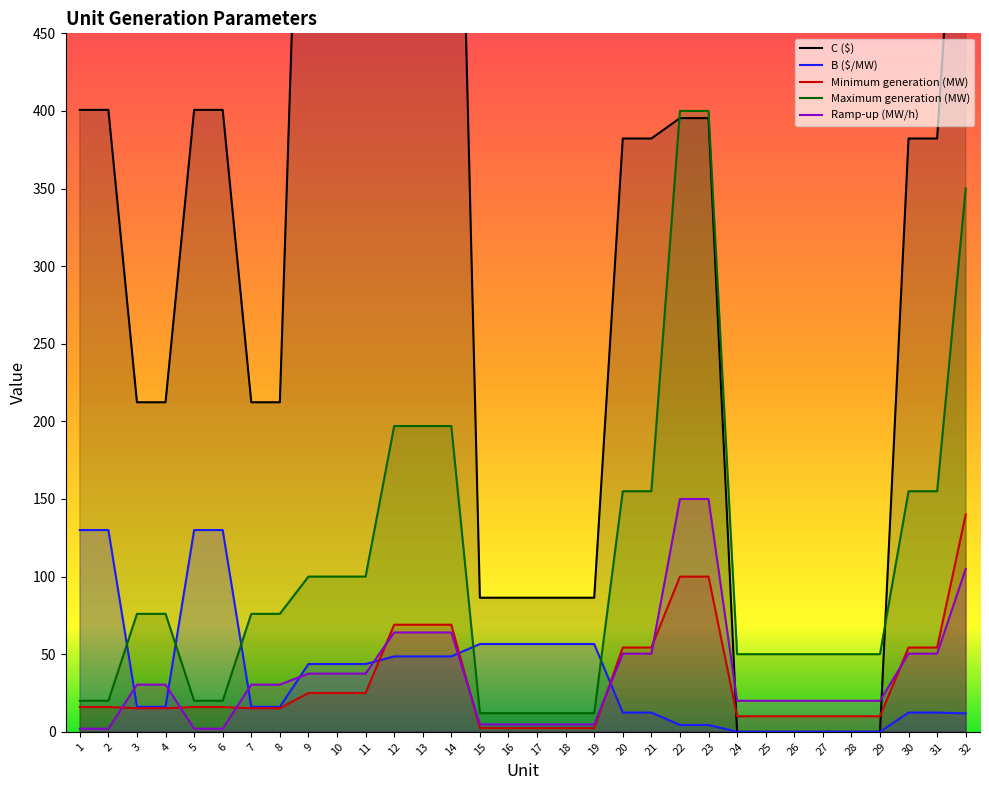

The Maximum generation (MW) series shows 50.0 at 28. True or false?

True